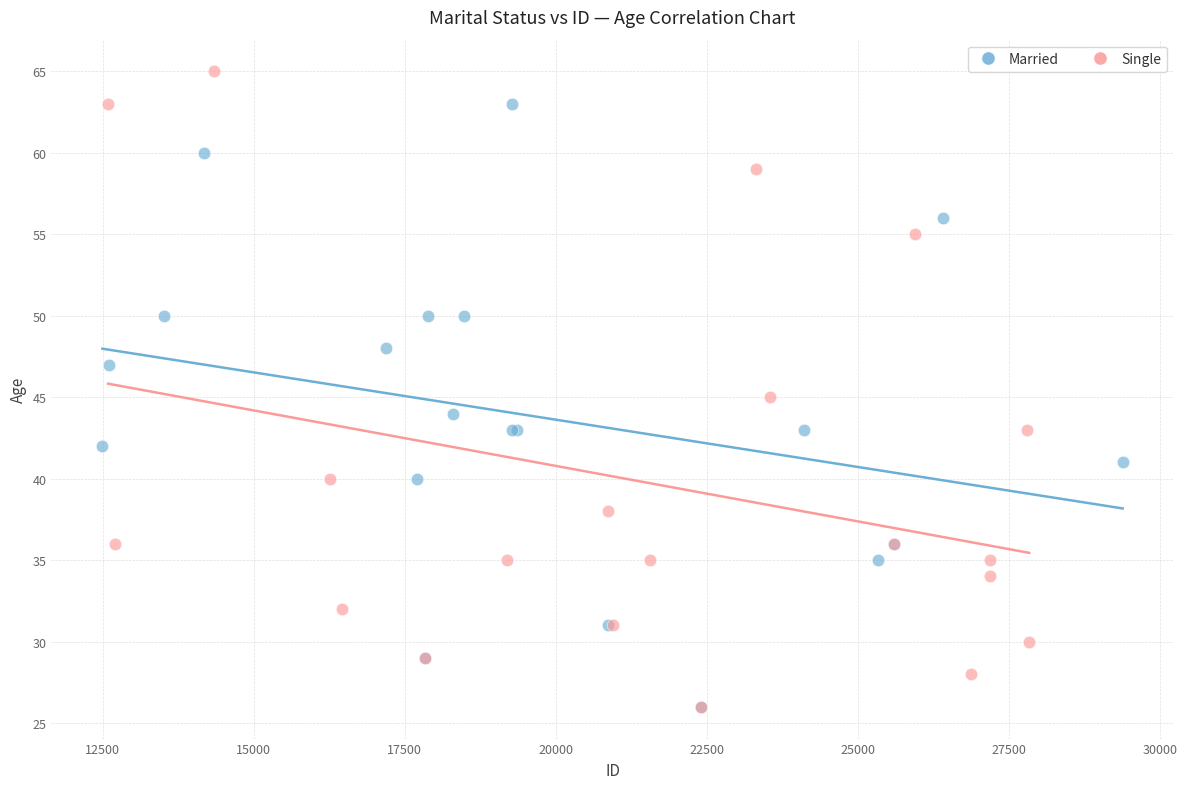

Which series contains the highest Y value?

Single